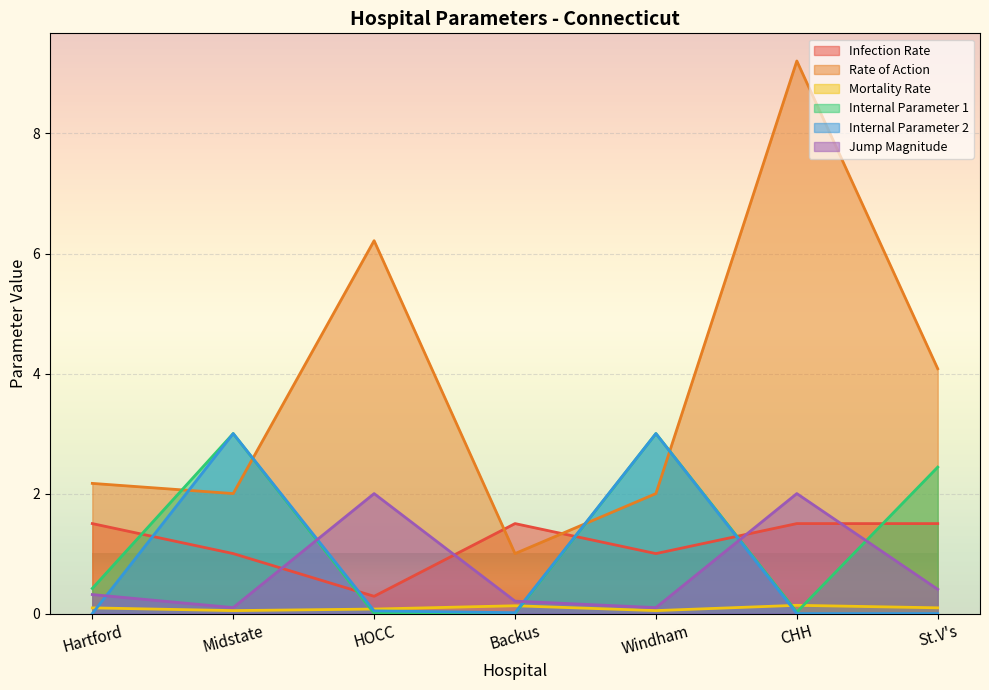

Read the Infection Rate value at HOCC.

0.3